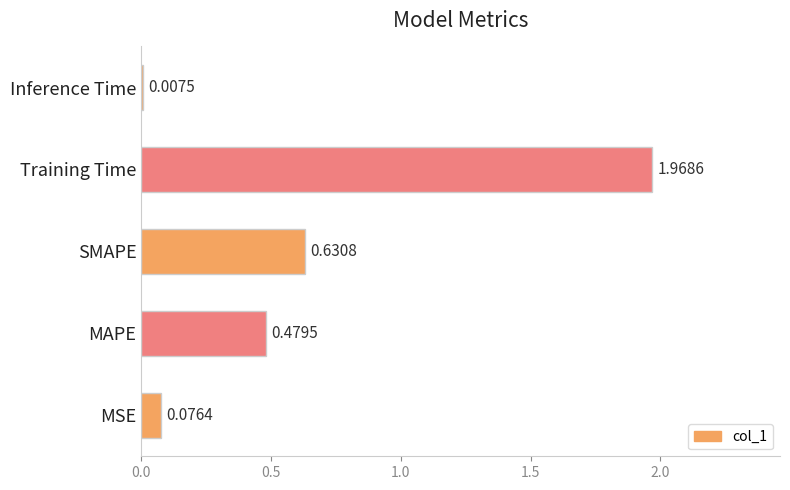

What is the difference between the maximum and second lowest values?

1.9